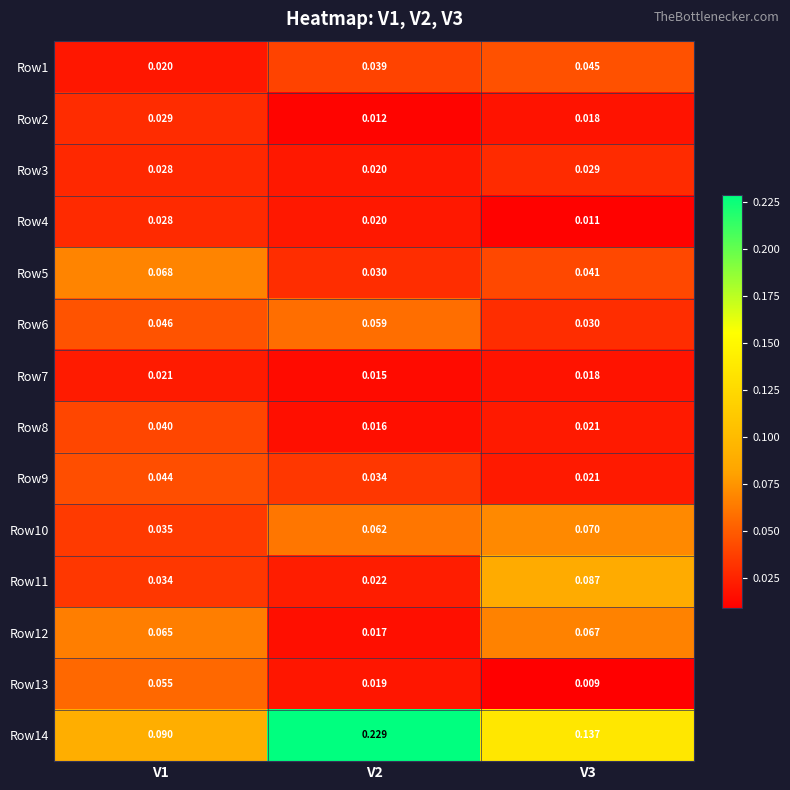

Is the value of Row6 at V1 greater than the value of Row5 at V3?

Yes